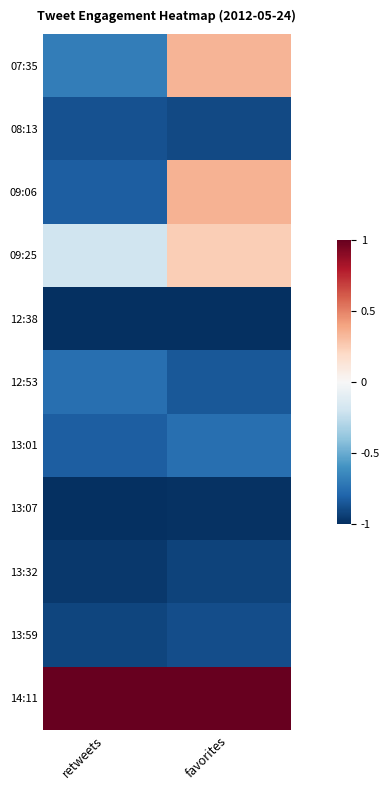

Which has a higher value, favorites or retweets?

favorites